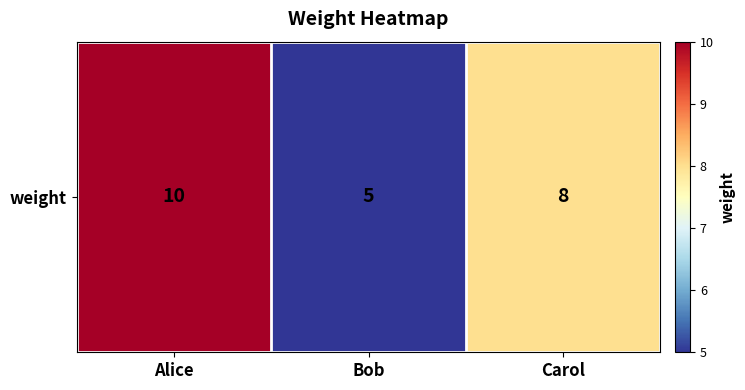

Which label corresponds to the largest value in the chart?

Alice